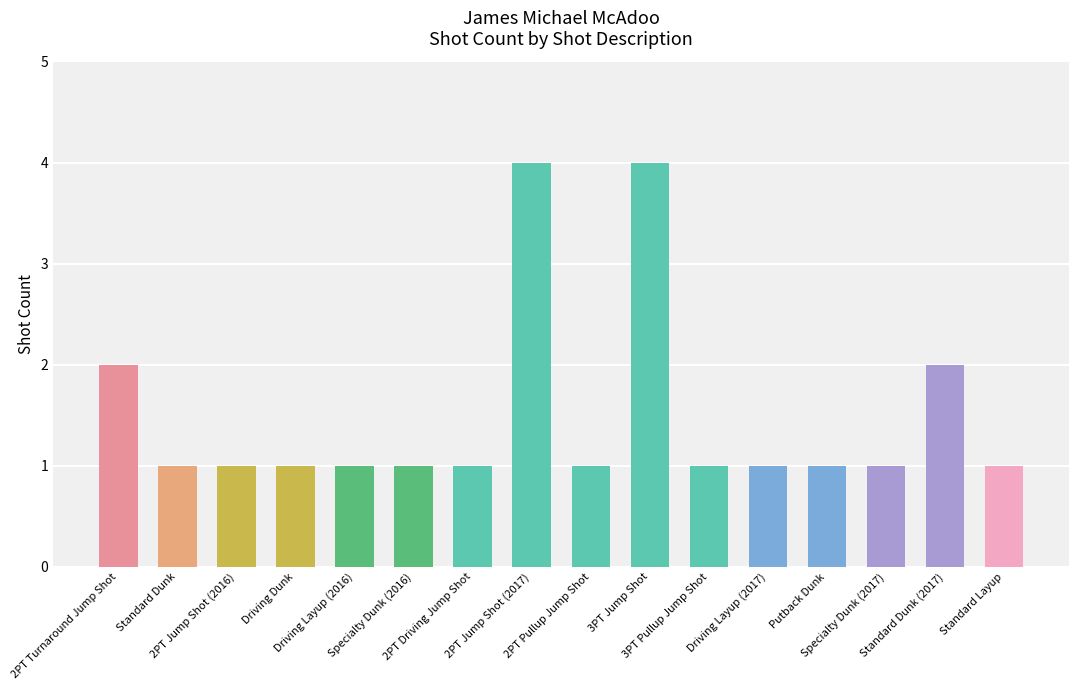

Reading left to right, what are all the values shown in this chart?

2PT Turnaround Jump Shot=2	Standard Dunk=1	2PT Jump Shot (2016)=1	Driving Dunk=1	Driving Layup (2016)=1	Specialty Dunk (2016)=1	2PT Driving Jump Shot=1	2PT Jump Shot (2017)=4	2PT Pullup Jump Shot=1	3PT Jump Shot=4	3PT Pullup Jump Shot=1	Driving Layup (2017)=1	Putback Dunk=1	Specialty Dunk (2017)=1	Standard Dunk (2017)=2	Standard Layup=1